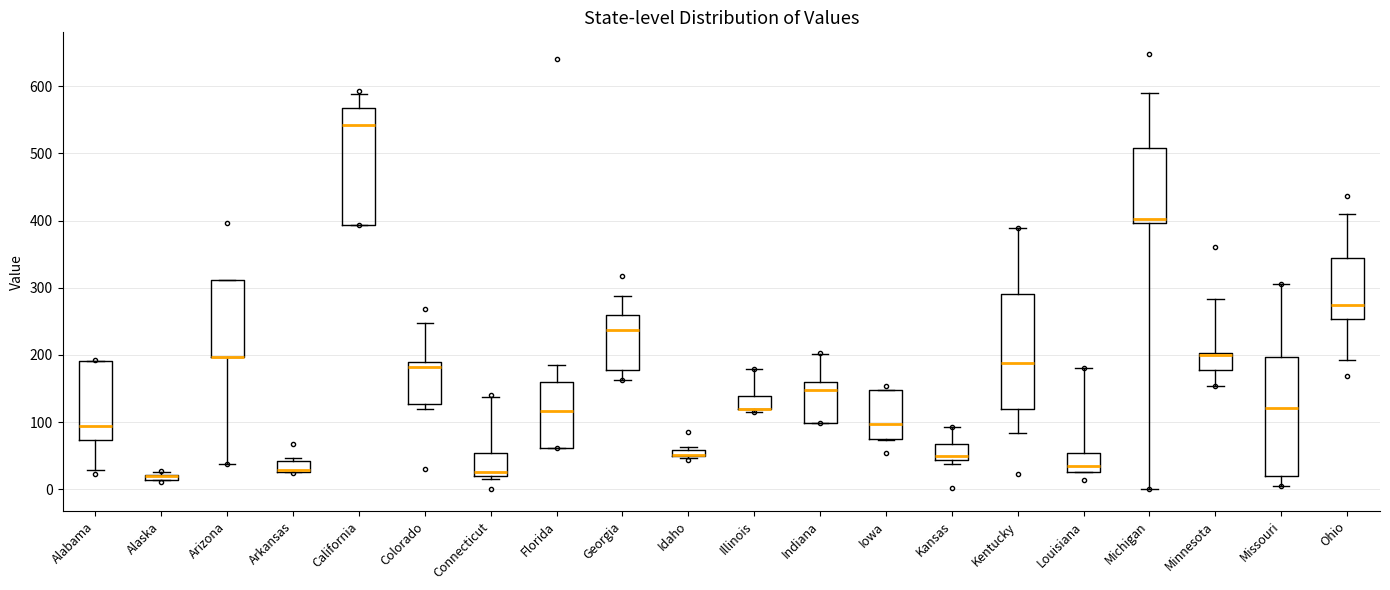

Where is the lower edge of the box for Iowa on the y-axis? The values are not printed on the chart, so give them approximately, as read against the axis.

80